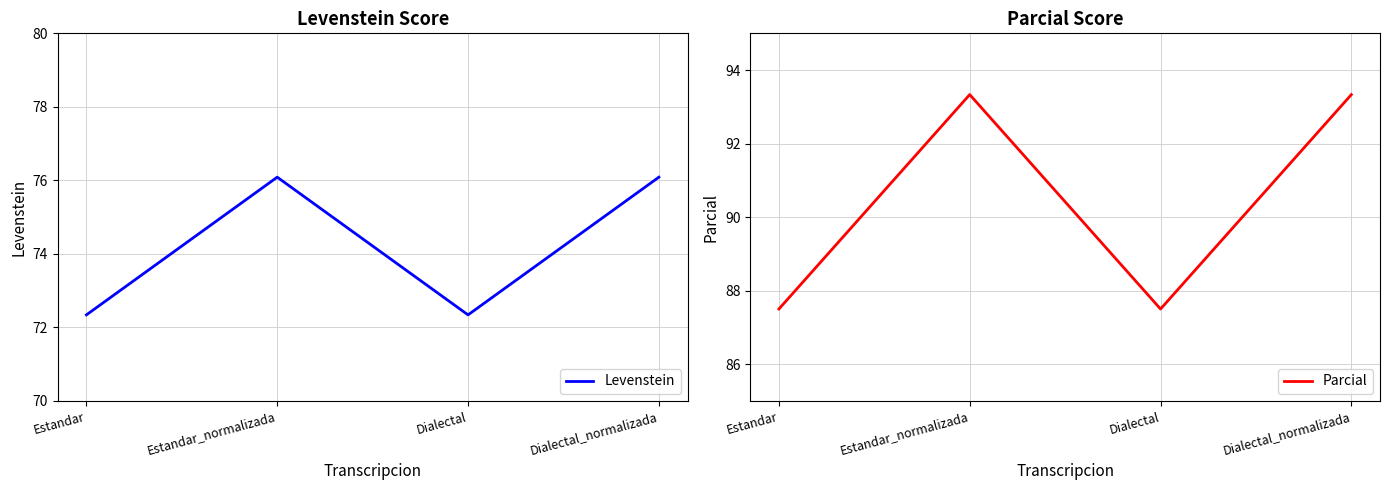

True or false: Levenstein and Parcial intersect in this chart.

False